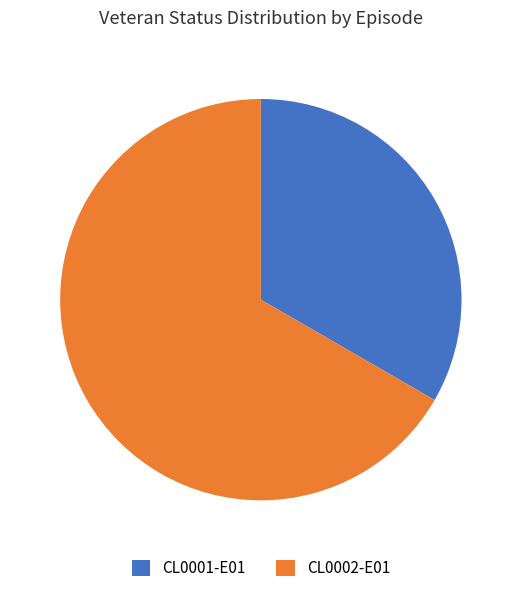

Between CL0001-E01 and CL0002-E01, which is larger?

CL0002-E01